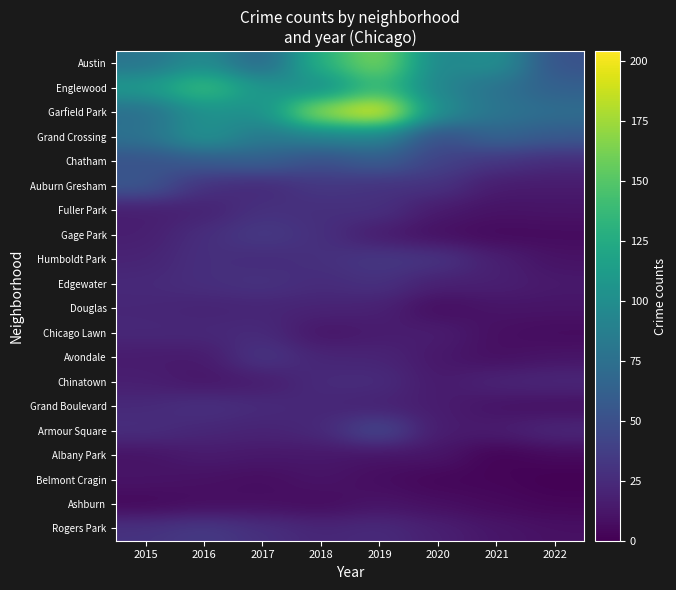

Which category has the highest value across all series?

2019